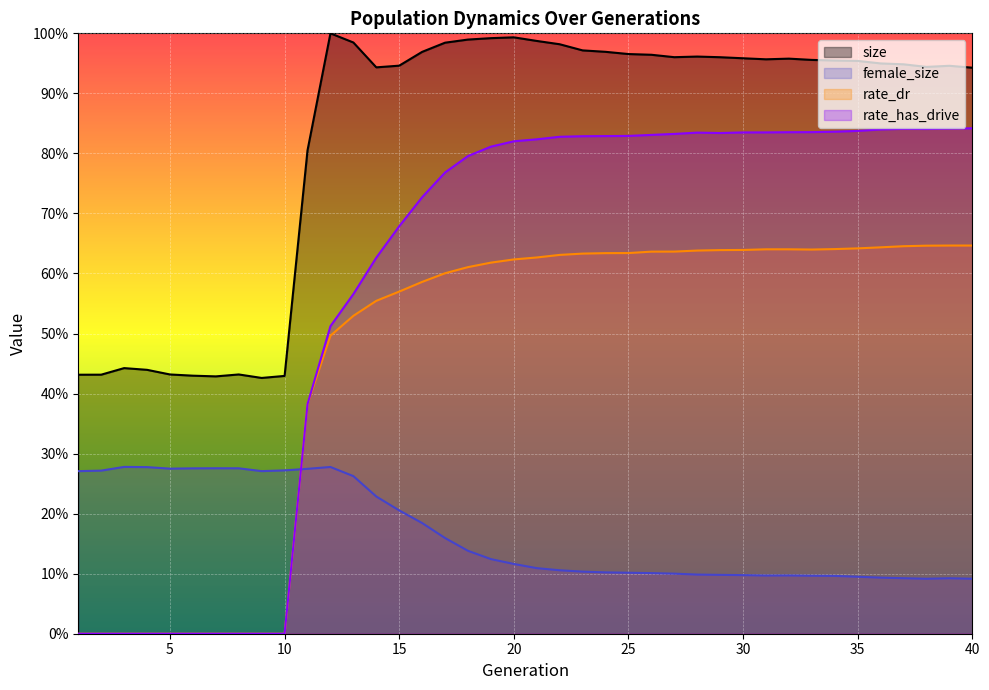

How many data points does each series have?

40